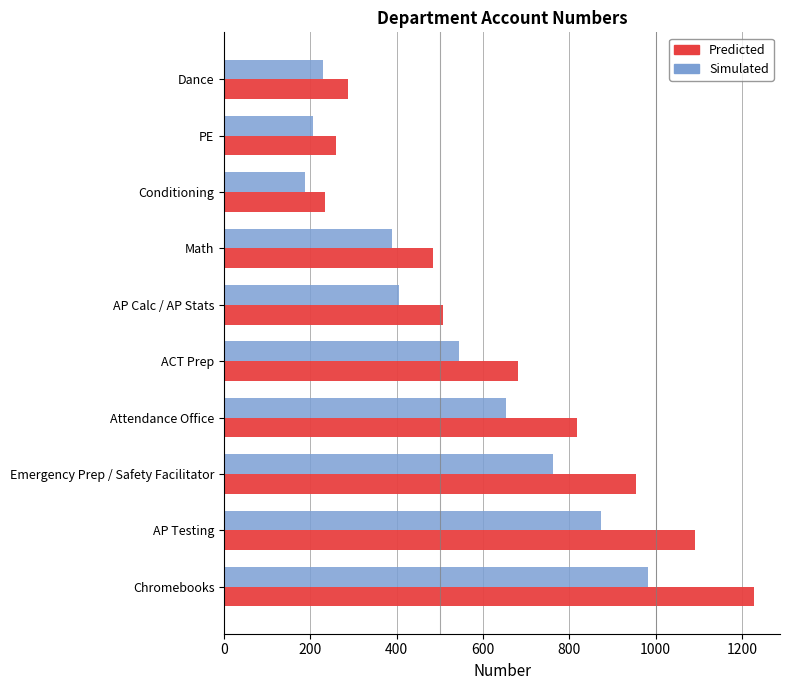

What is the average value of the Predicted series?

653.8